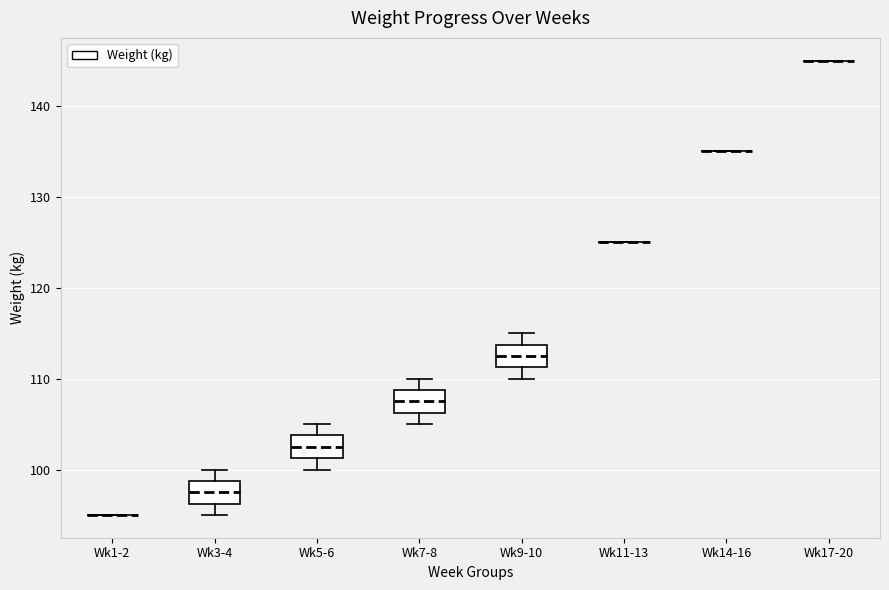

Reading left to right, transcribe this box plot: for each box, give where its median line is, the range the box spans, and where its two whiskers end, as read against the y-axis. The values are not printed on the chart, so give them approximately, as read against the axis.

Wk1-2: box collapsed to a line at 95, whiskers 95 to 95
Wk3-4: median 98, box 96 to 99, whiskers 95 to 100
Wk5-6: median 103, box 101 to 104, whiskers 100 to 105
Wk7-8: median 108, box 106 to 109, whiskers 105 to 110
Wk9-10: median 113, box 111 to 114, whiskers 110 to 115
Wk11-13: box collapsed to a line at 125, whiskers 125 to 125
Wk14-16: box collapsed to a line at 135, whiskers 135 to 135
Wk17-20: box collapsed to a line at 145, whiskers 145 to 145